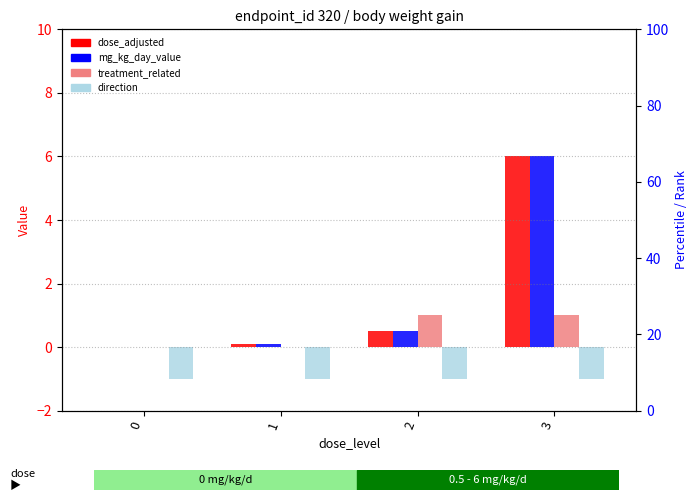

How many bars are there in each group?

4